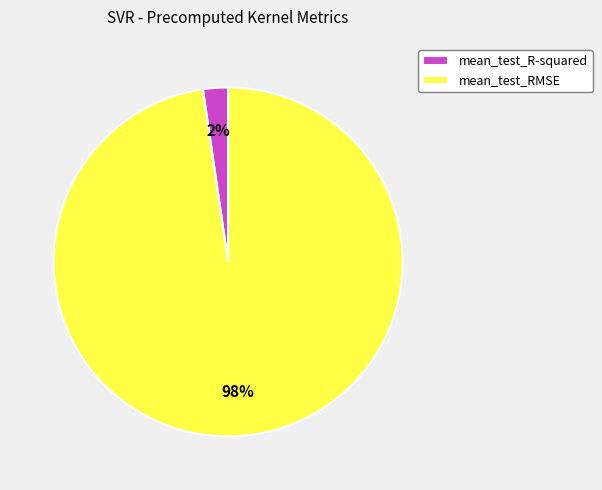

Rank the categories by value from lowest to highest.

mean_test_R-squared, mean_test_RMSE